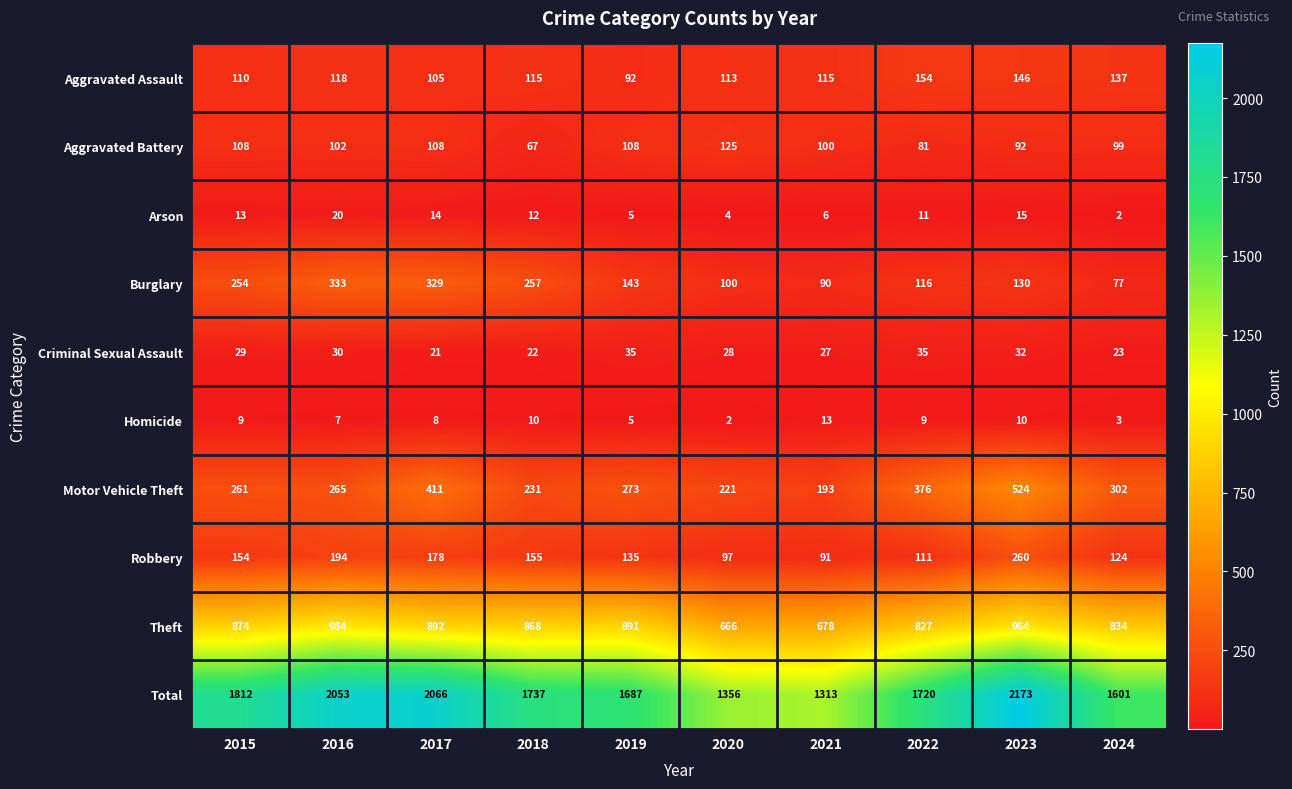

Which series has the widest spread of values?

Total